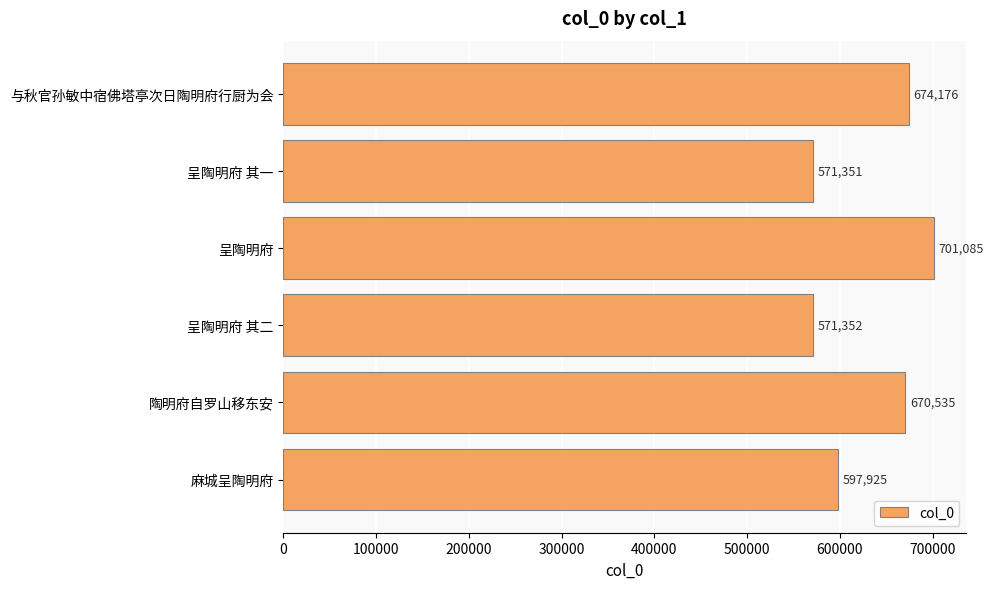

Reading bottom to top, transcribe all the data shown in this chart.

597925	670535	571352	701085	571351	674176